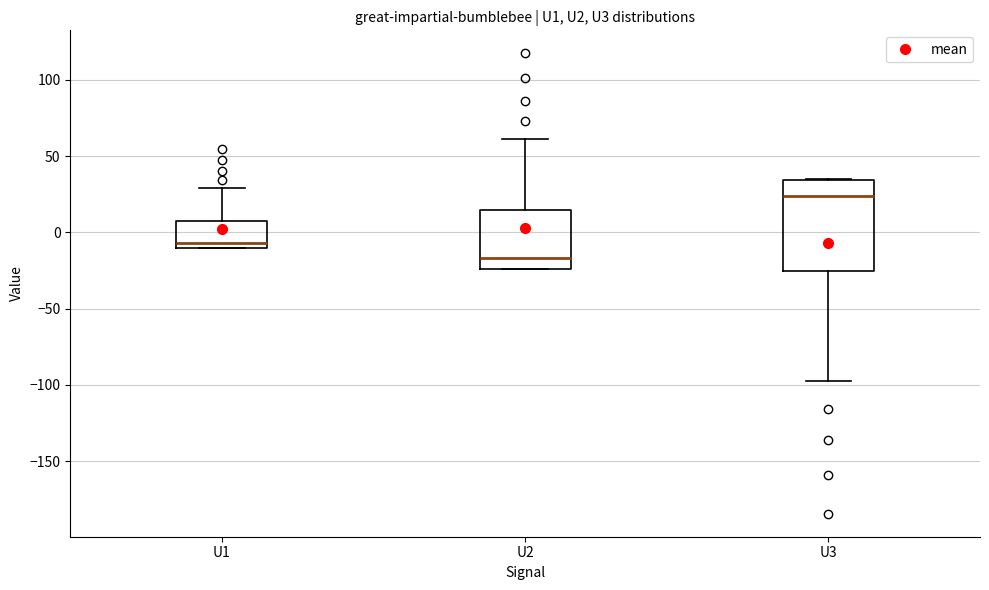

Reading left to right, read every box against the y-axis: the position of its median line, the range the box covers, and the ends of its whiskers. The values are not printed on the chart, so give them approximately, as read against the axis.

U1: median -5, box -10 to 10, whiskers -10 to 30
U2: median -15, box -25 to 15, whiskers -25 to 60
U3: median 25, box -25 to 35, whiskers -100 to 35